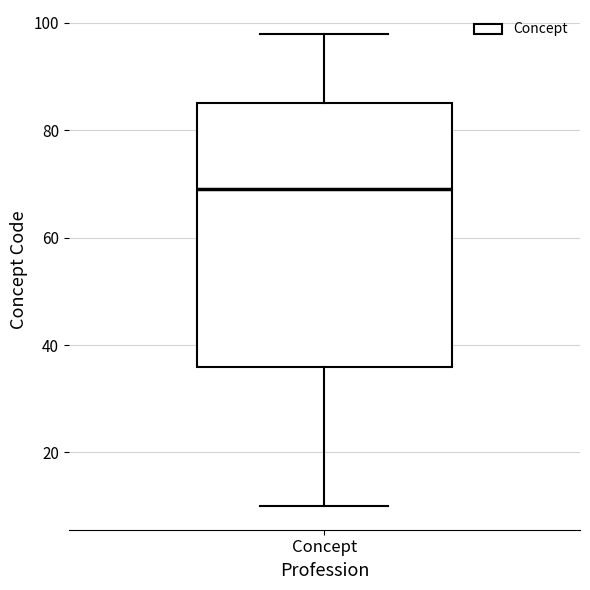

Read this box plot against the y-axis: the position of the median line, the range covered by the box, and the ends of both whiskers. The values are not printed on the chart, so give them approximately, as read against the axis.

median 70, box 36 to 86, whiskers 10 to 98